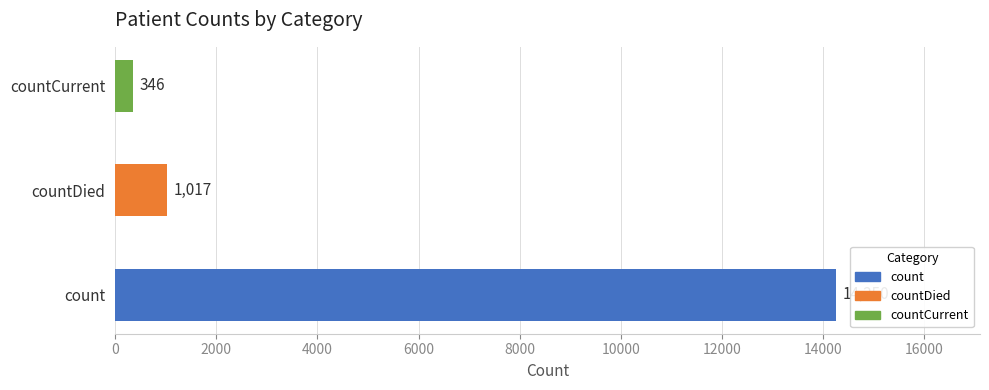

Which has a higher value, countDied or count?

count